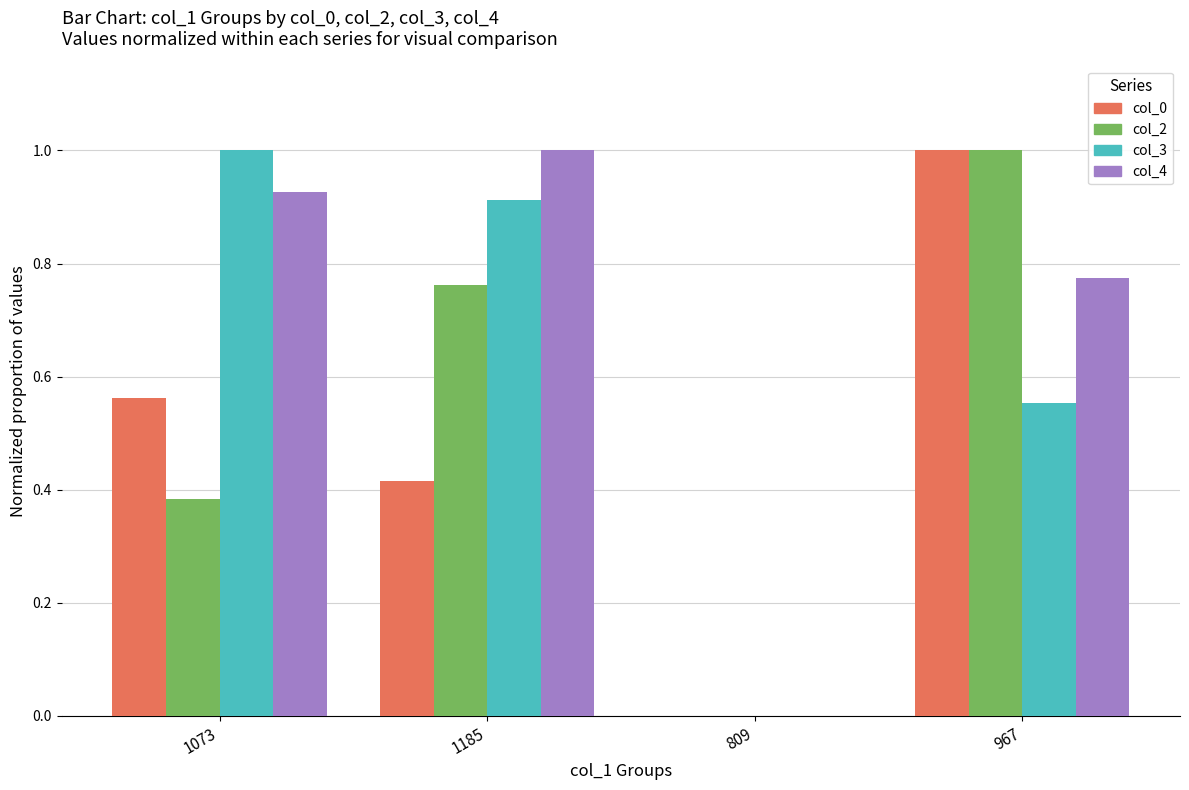

The value of col_2 at 1185 is 0.2. True or false?

False